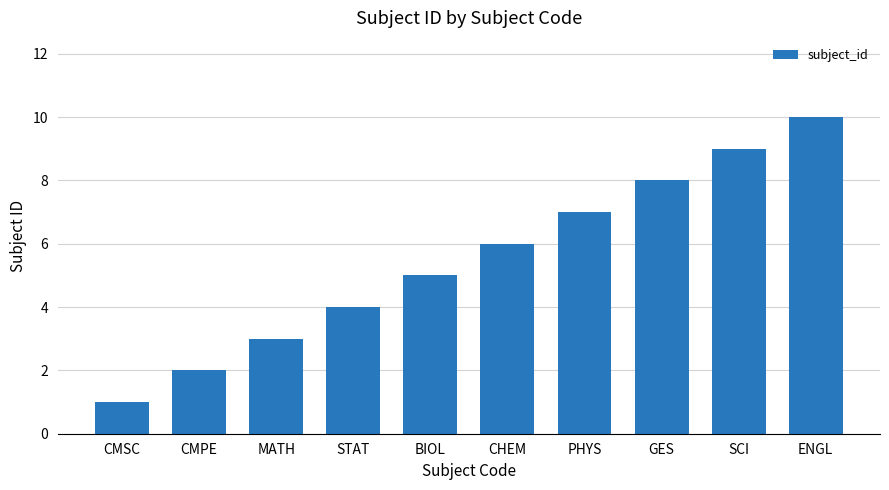

Reading left to right, transcribe all the data shown in this chart.

1	2	3	4	5	6	7	8	9	10